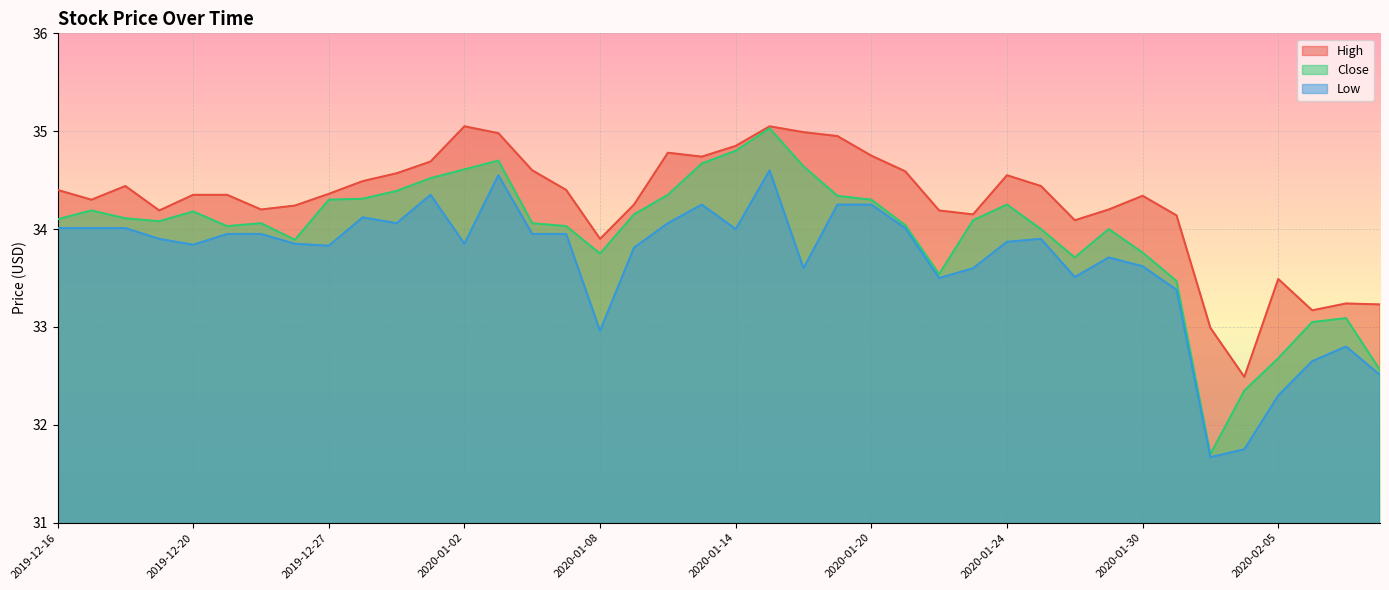

The Low series shows 32.8 at 2020-02-07. True or false?

True